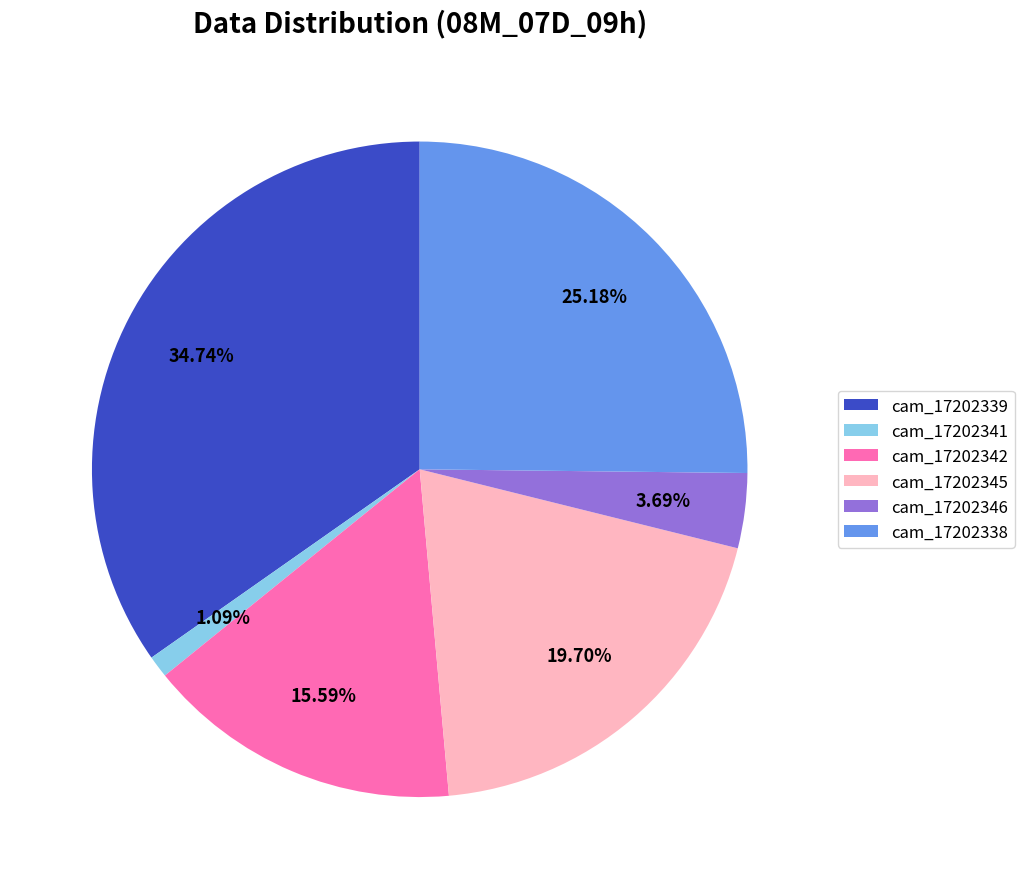

To the nearest percent, what is the combined percentage of cam_17202342 and cam_17202338?

41%